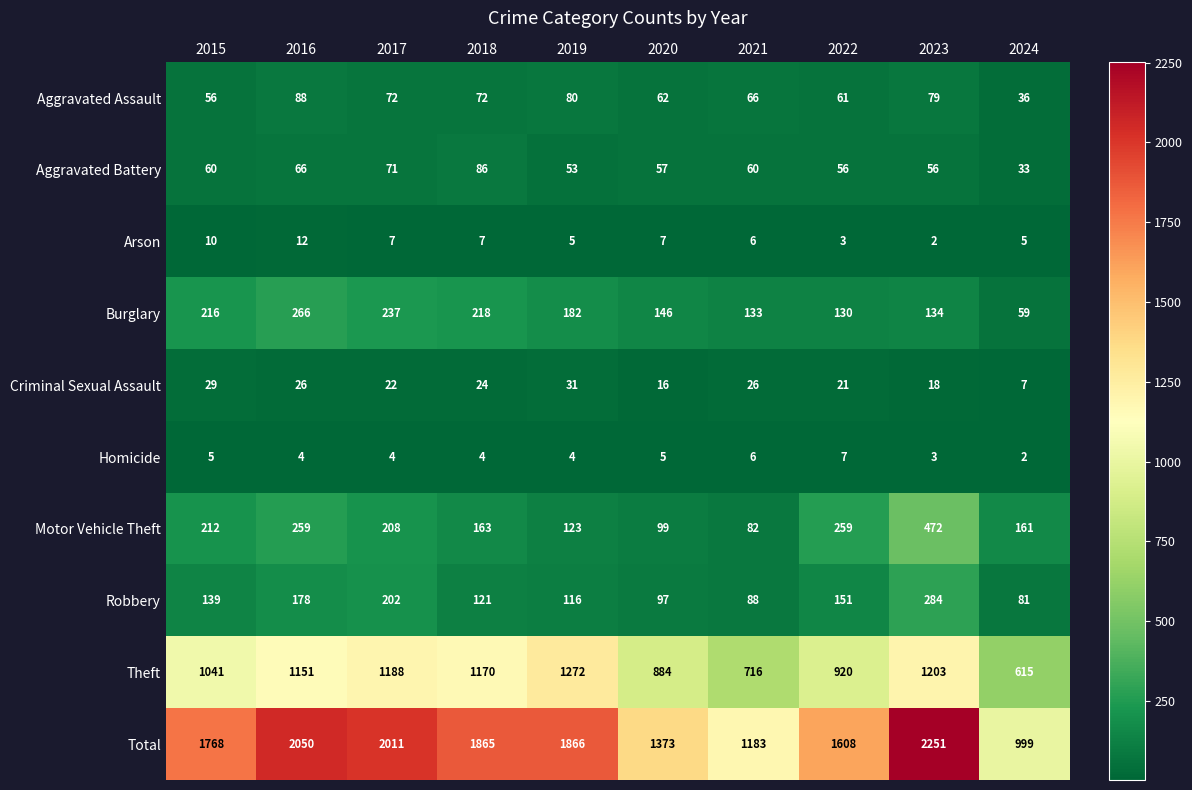

What is the difference between the maximum and minimum values in the Motor Vehicle Theft series?

390